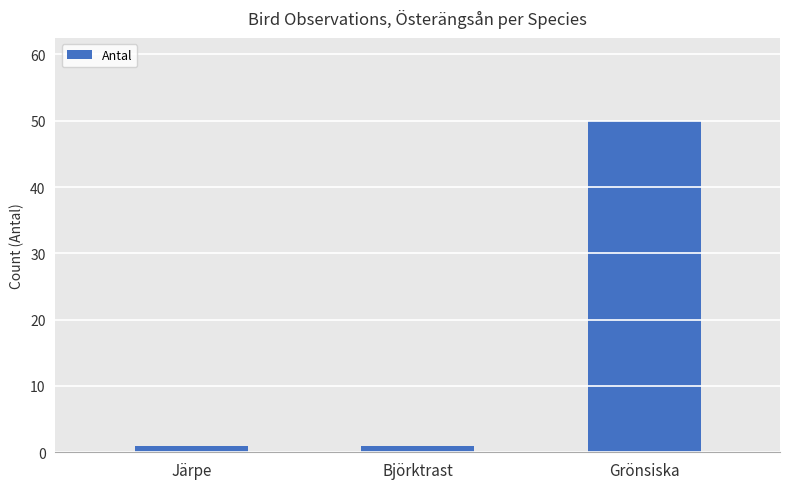

What is the difference between the maximum and second lowest values?

49